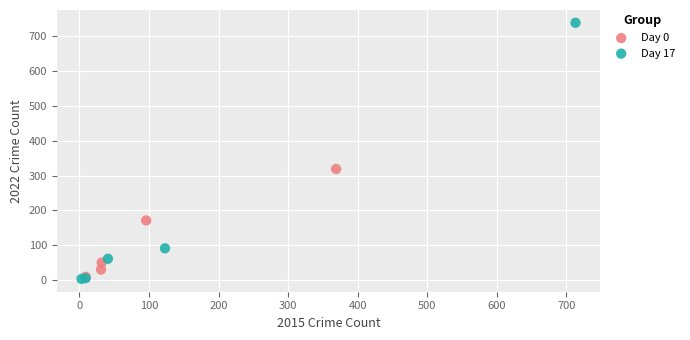

Which series has the widest spread of Y values?

Day 17